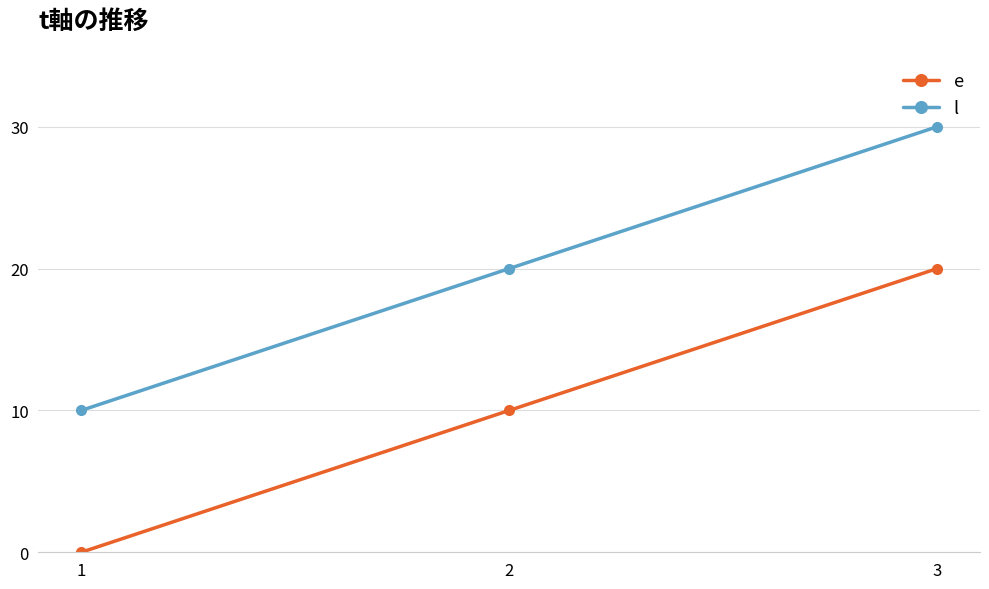

What is the difference between the maximum and second lowest values in the l series?

10